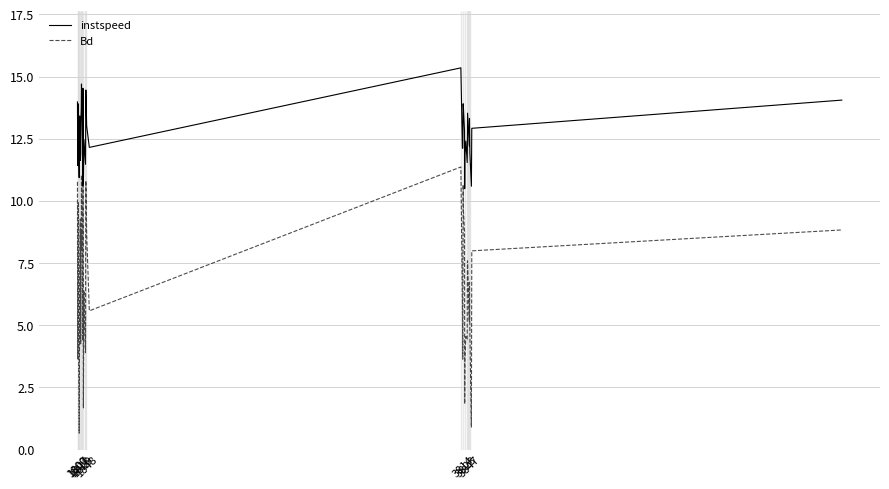

Which series has the widest spread of values?

instspeed